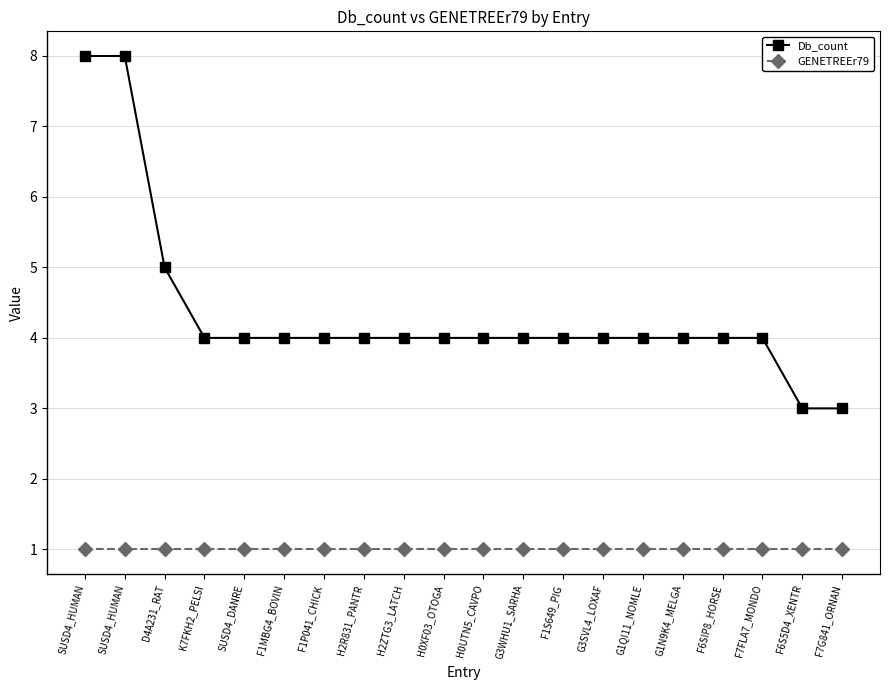

Is this an area chart (filled region under the line)?

No